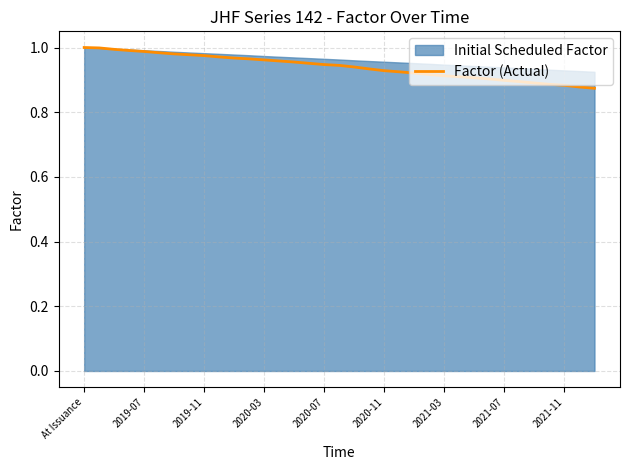

Reading right to left, list all the values displayed in this chart.

0.9	0.9	0.9	0.9	0.9	0.9	0.9	0.9	0.9	0.9	0.9	0.9	0.9	0.9	0.9	0.9	0.9	0.9	0.9	1.0	1.0	1.0	1.0	1.0	1.0	1.0	1.0	1.0	1.0	1.0	1.0	1.0	1.0	1.0	1.0